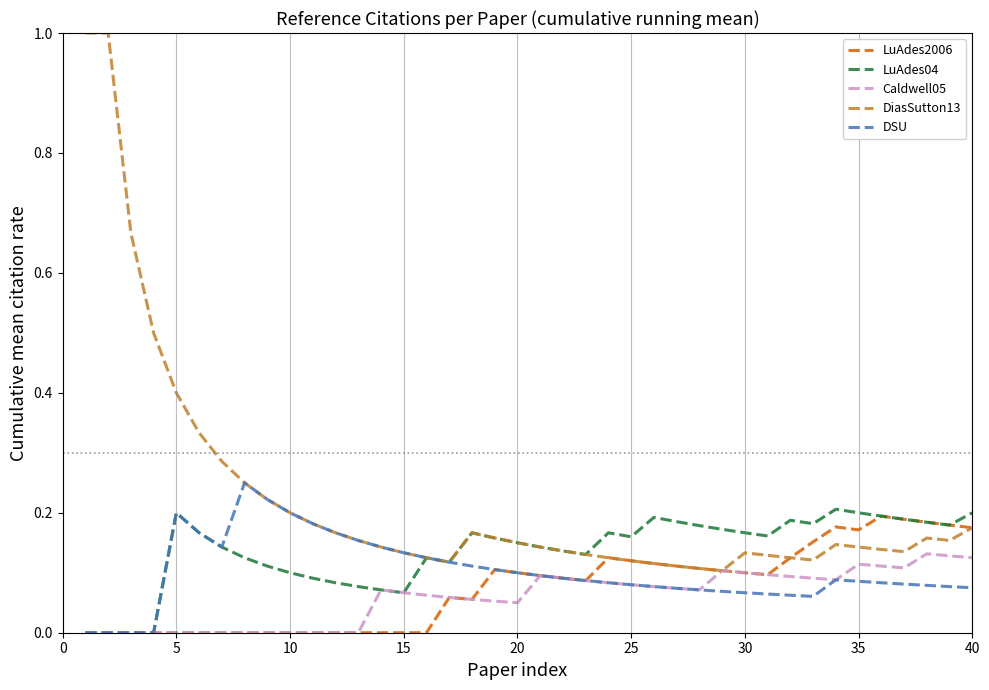

Which series has the largest range (max minus min)?

DiasSutton13